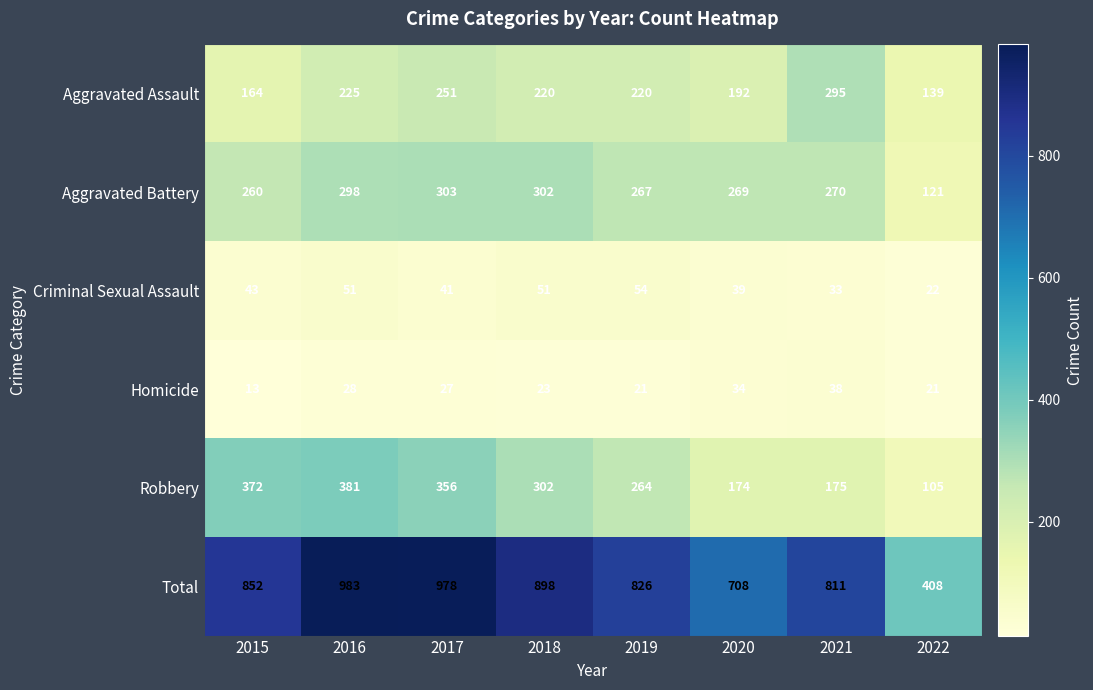

What is the average value of the Total series?

808